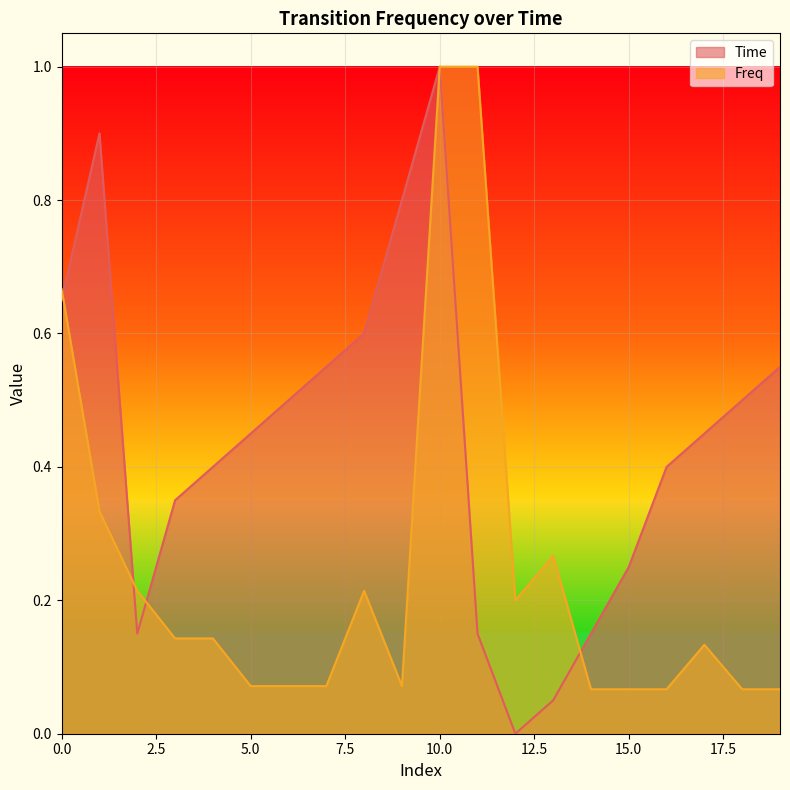

At which category does Time reach its first local peak?

1